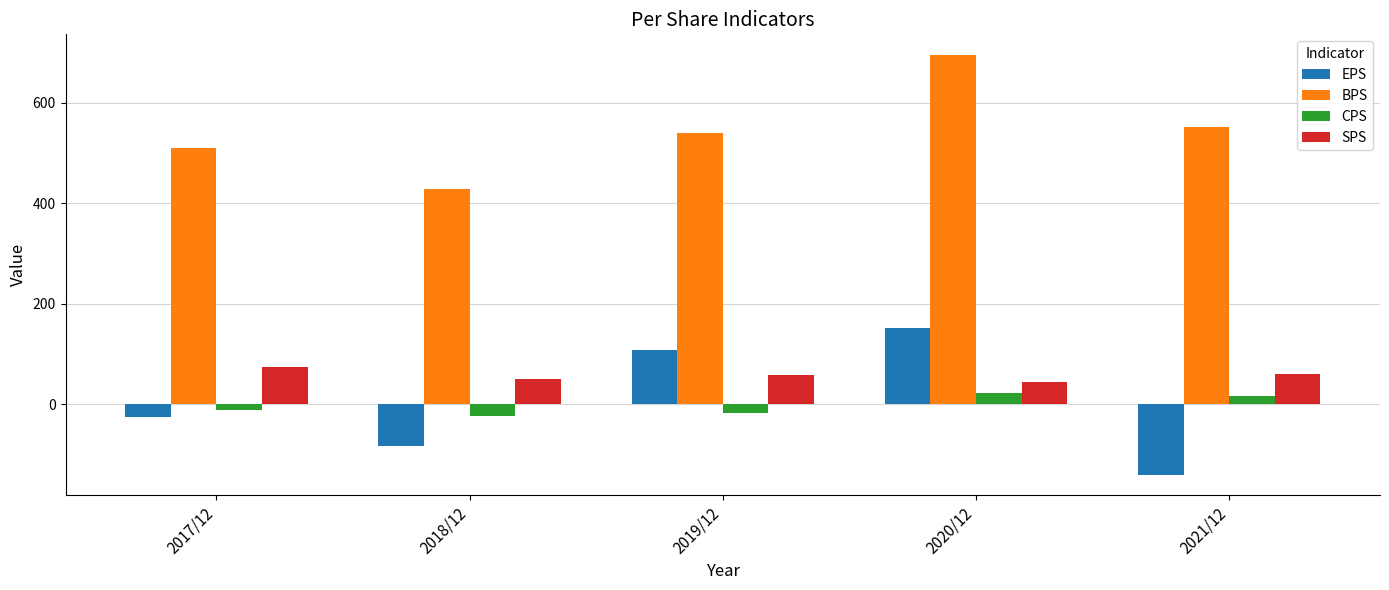

How many groups of bars are there?

5